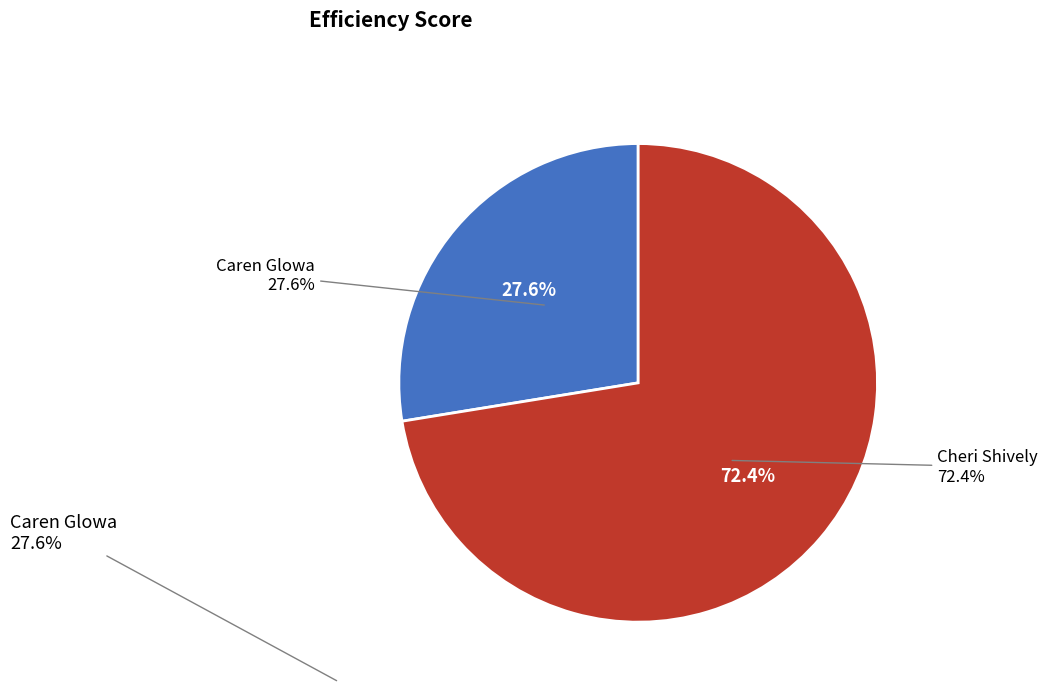

Rank the categories by value from highest to lowest.

Cheri Shively, Caren Glowa